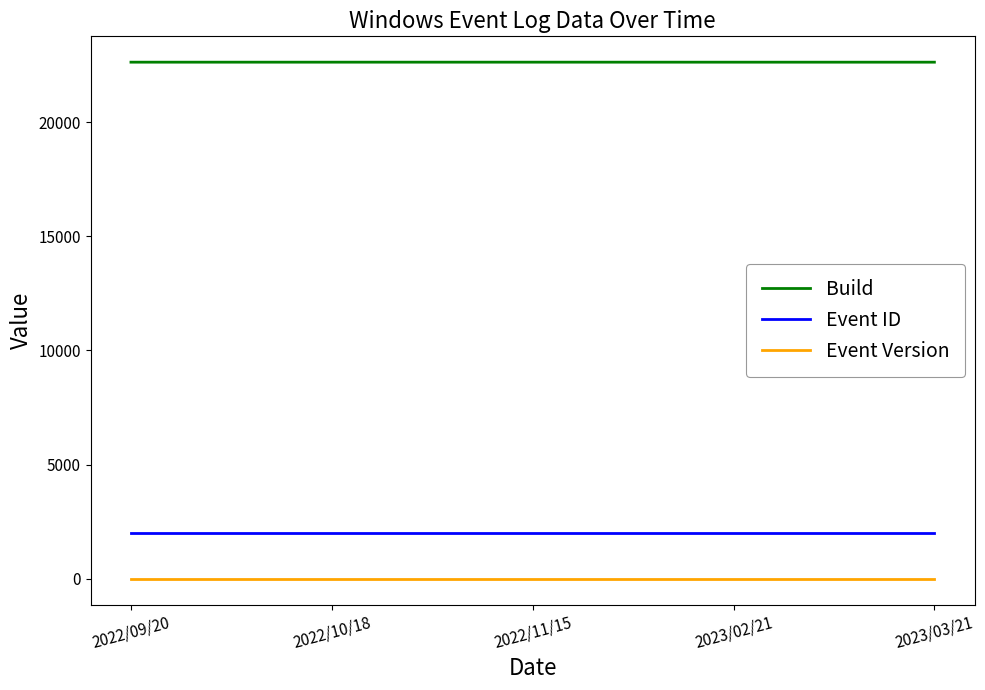

What position from the left is 2023/03/21?

5